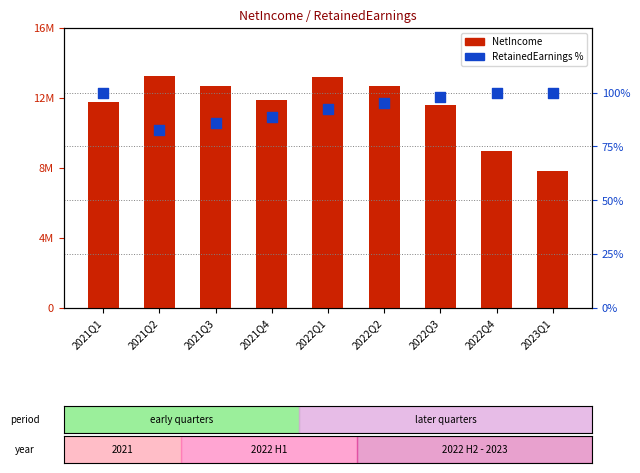

At how many categories does at least one series exceed 11743668?

6